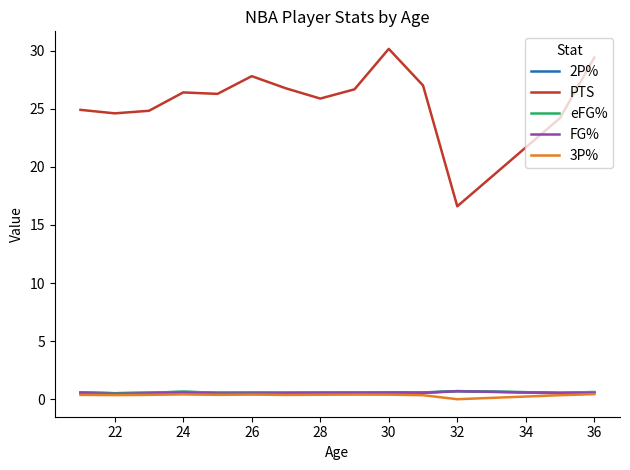

True or false: eFG% and PTS intersect in this chart.

False